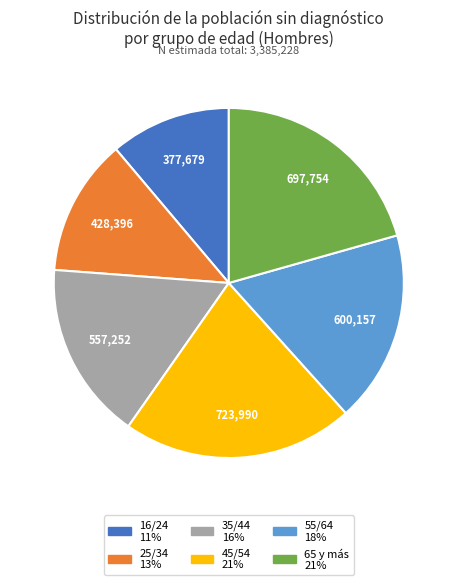

Is it true that 65 y más is 35% of the pie?

False